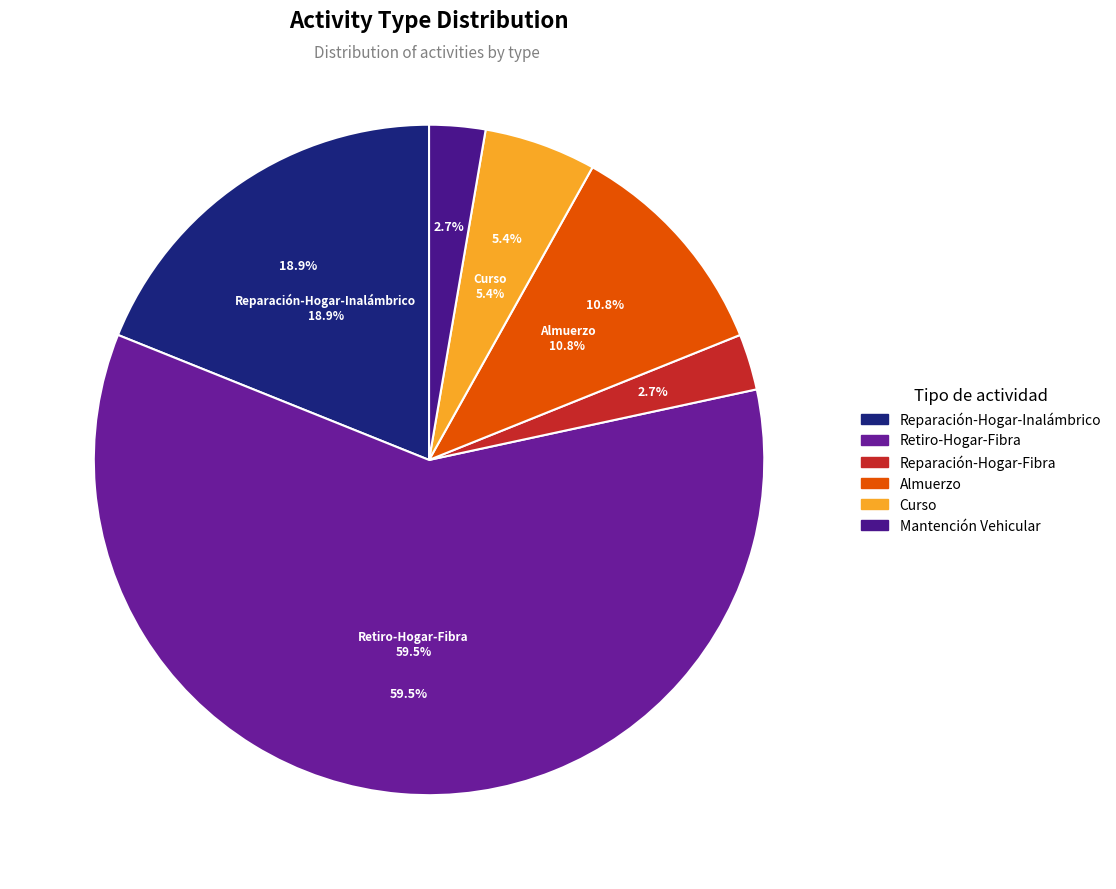

What is the total percentage of Retiro-Hogar-Fibra and Reparación-Hogar-Fibra?

62.2%